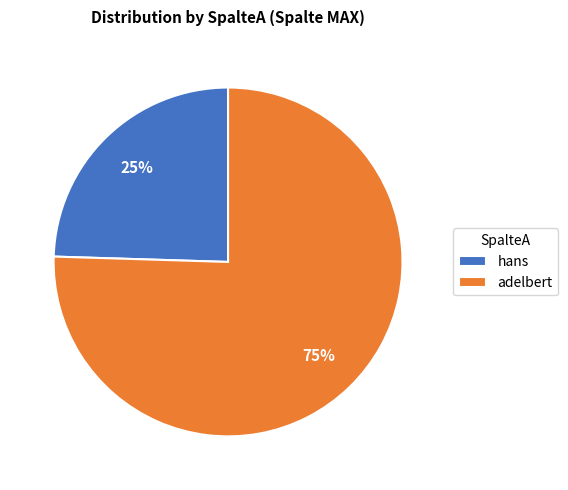

Is it true that hans is 25% of the pie?

True